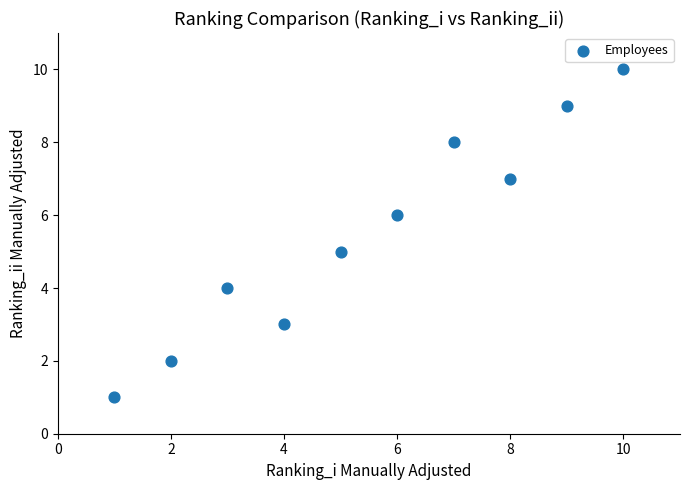

What is the average X value?

6